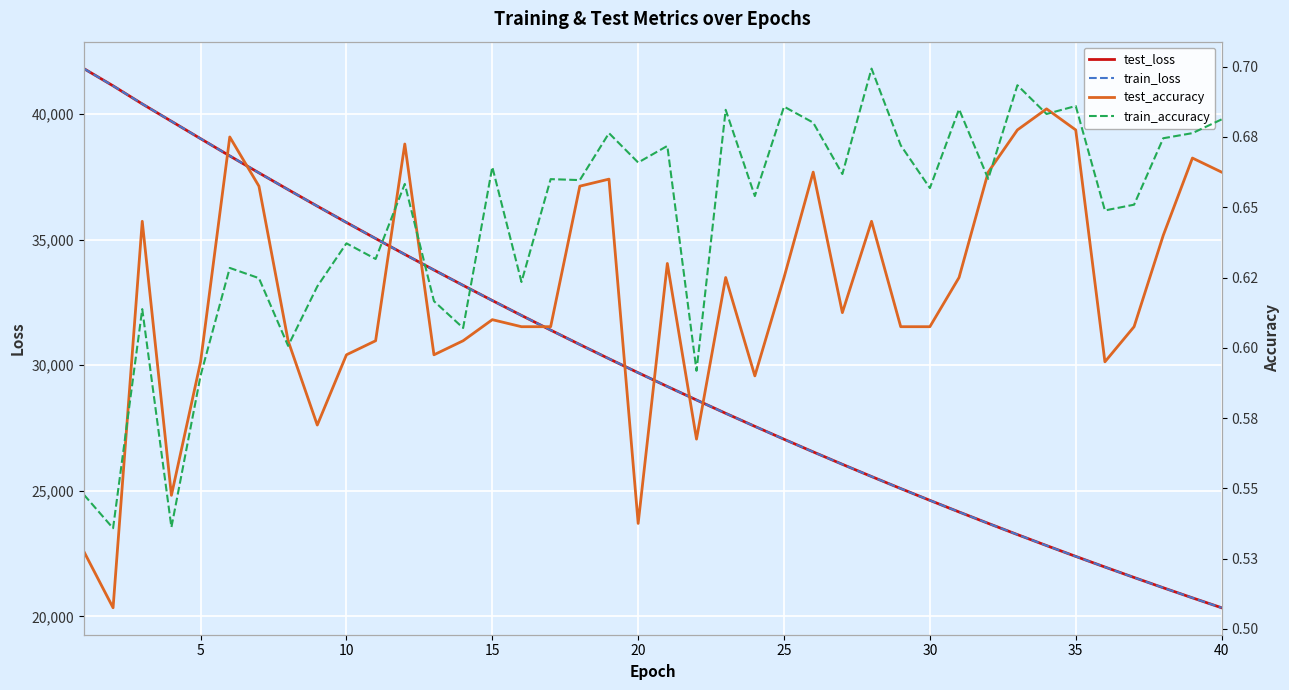

Between 34 and 27, which is larger?

27